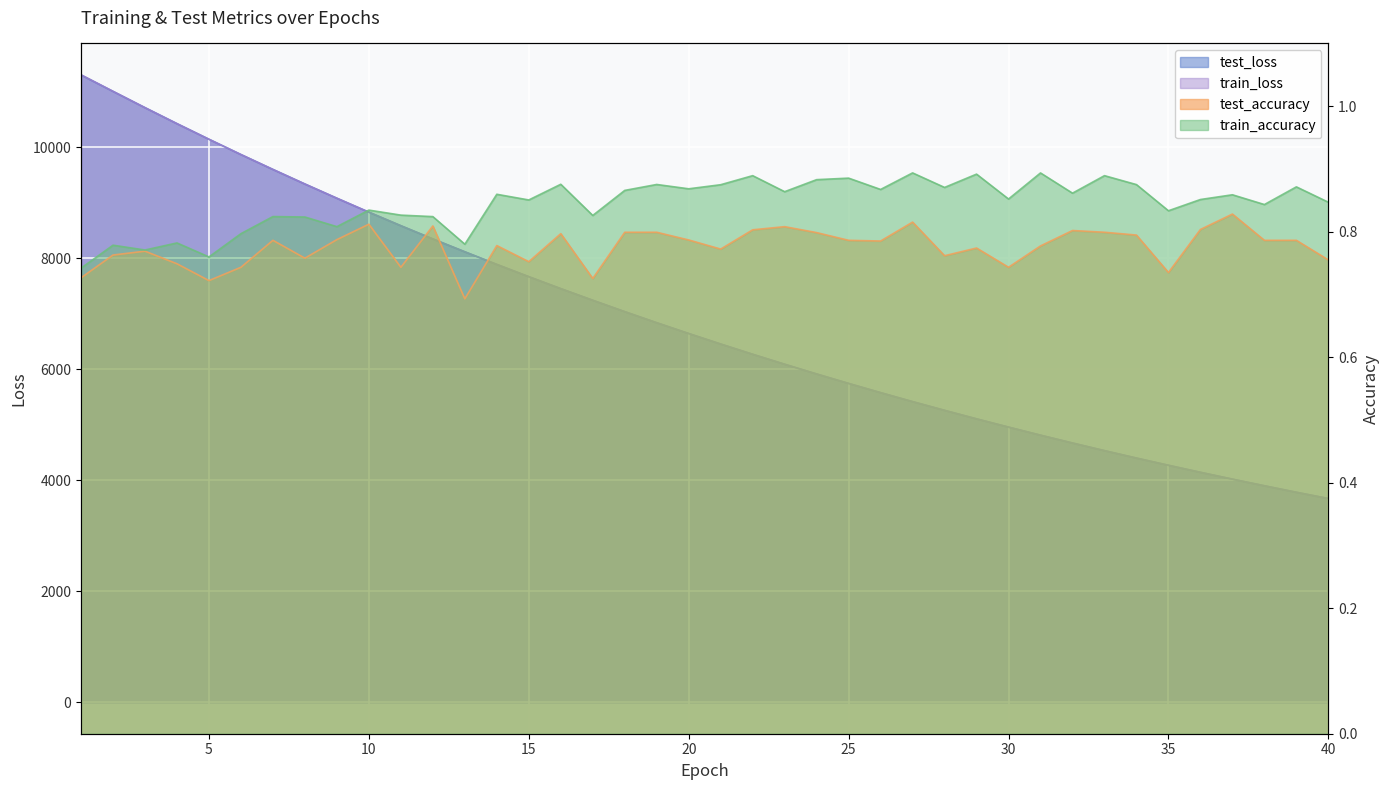

What is the difference between the maximum and second lowest values in the test_loss series?

7518.9